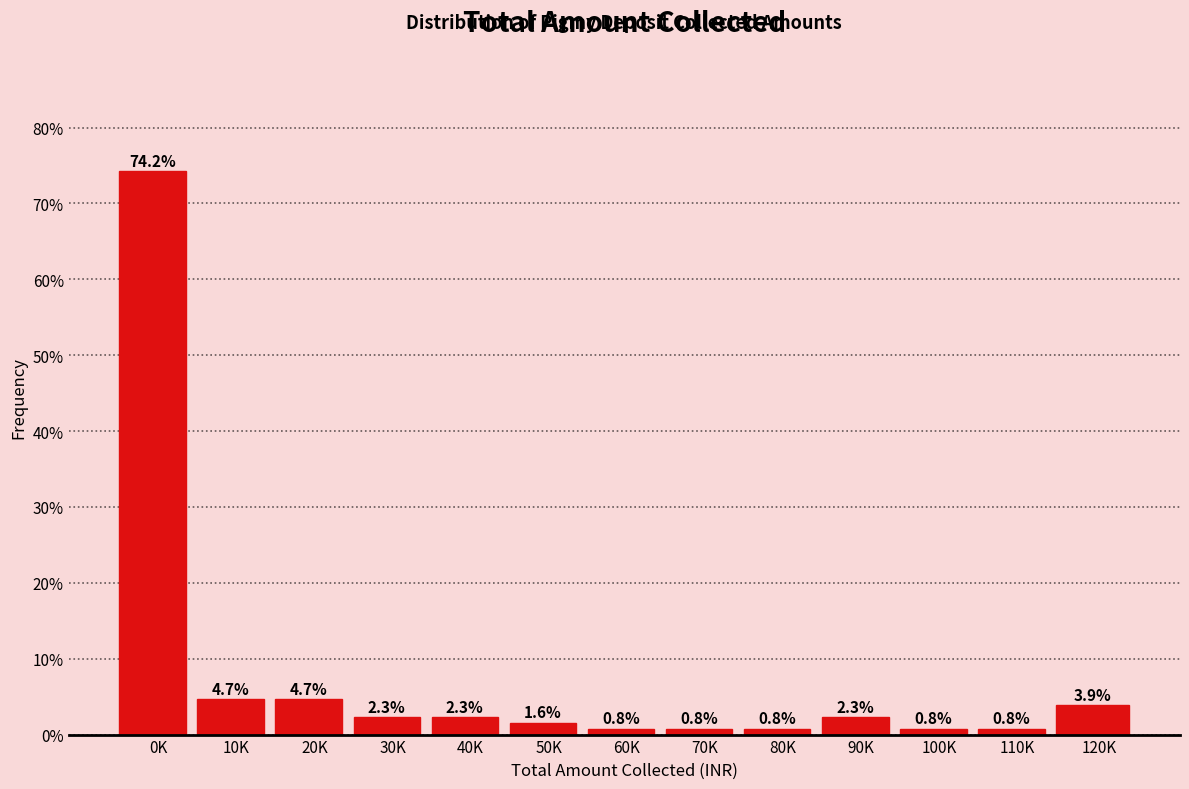

Reading left to right, extract all data points from this chart.

0K=74.2	10K=4.7	20K=4.7	30K=2.3	40K=2.3	50K=1.6	60K=0.8	70K=0.8	80K=0.8	90K=2.3	100K=0.8	110K=0.8	120K=3.9